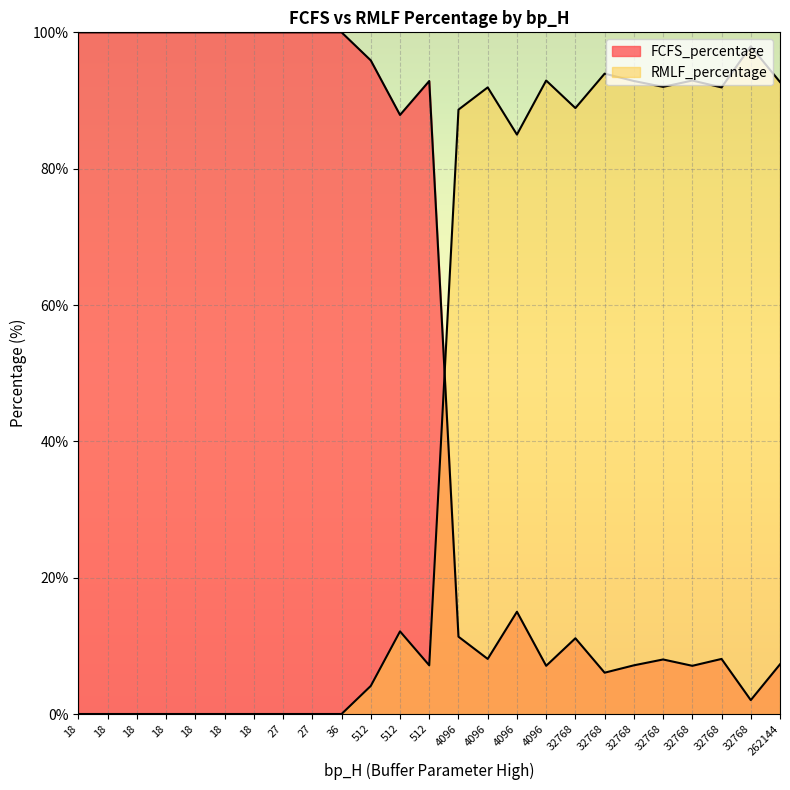

Is it true that RMLF_percentage equals -53.2 at 27?

False